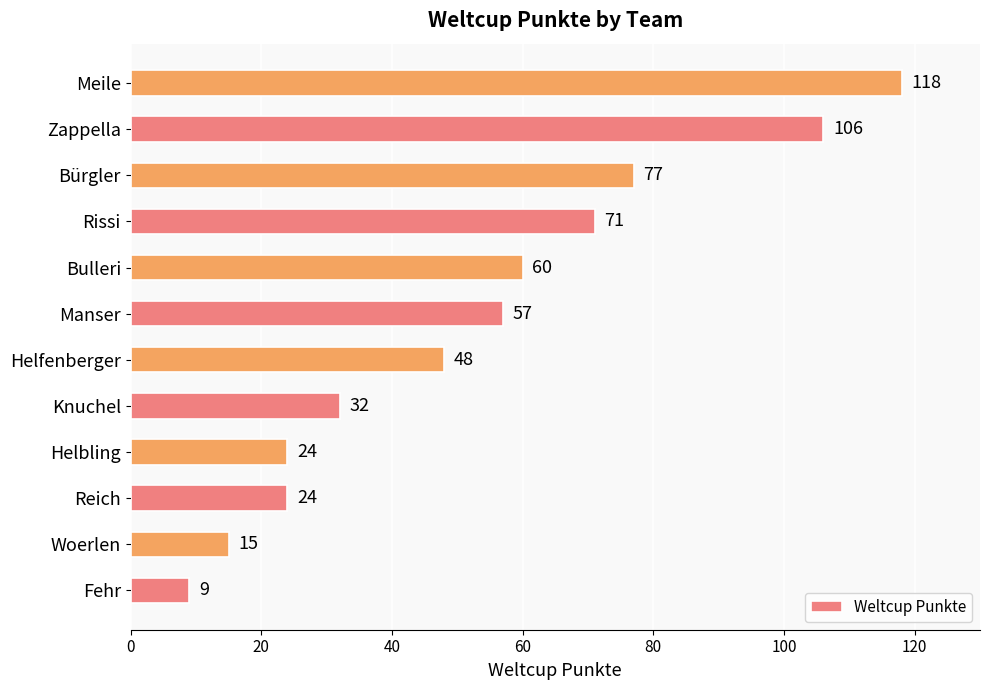

Count the number of categories in the chart.

12